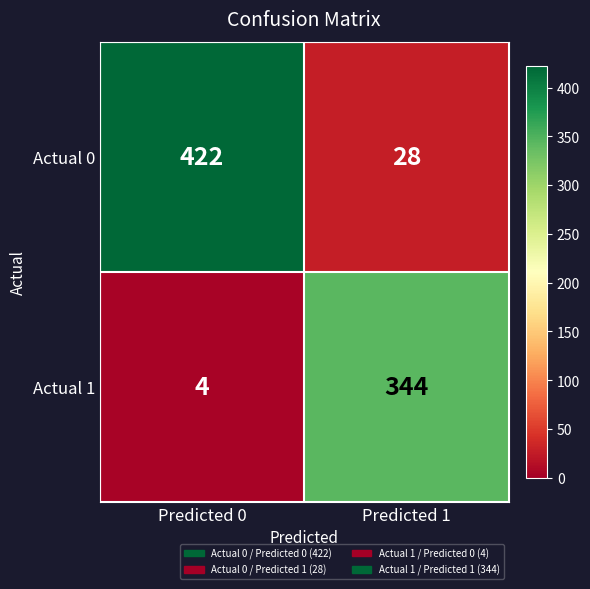

Which series has the largest range (max minus min)?

Actual 0